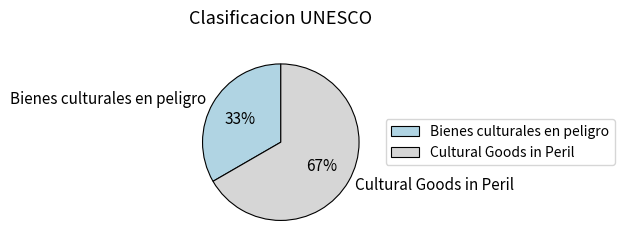

How many segments does this pie chart have?

2